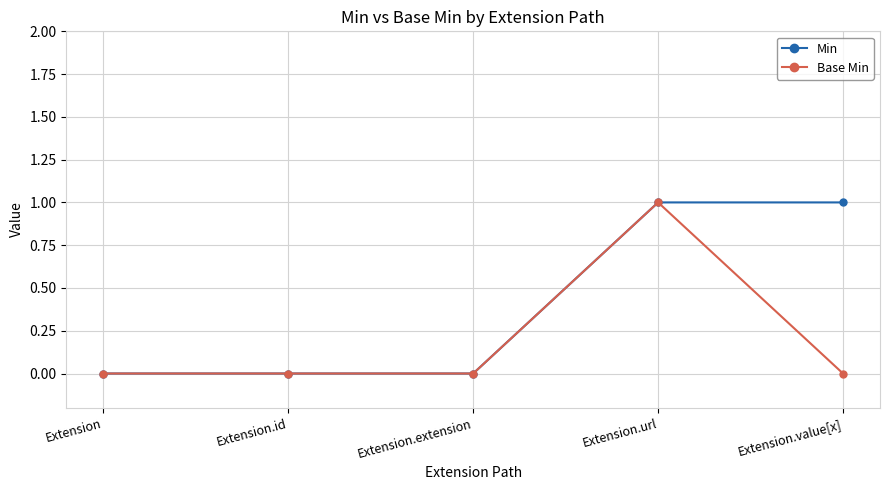

Rank the series by their average value, from lowest to highest.

Base Min, Min